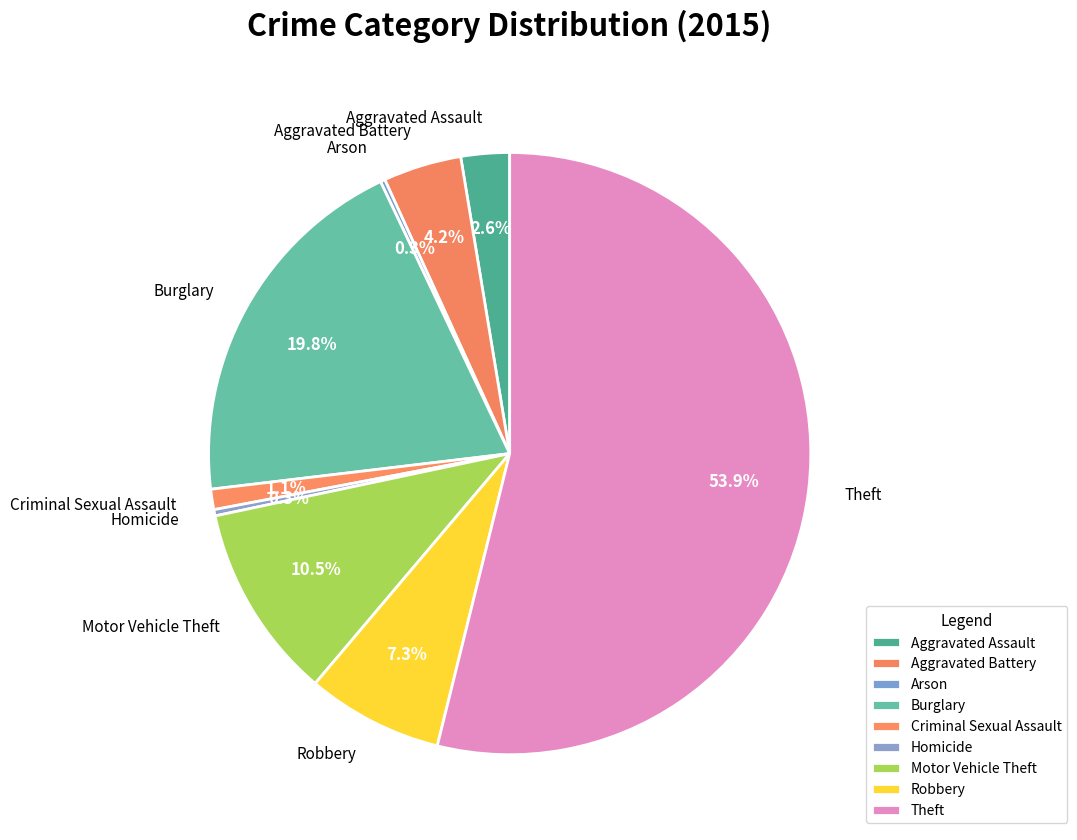

What percentage is the Burglary slice, to the nearest percent?

20%